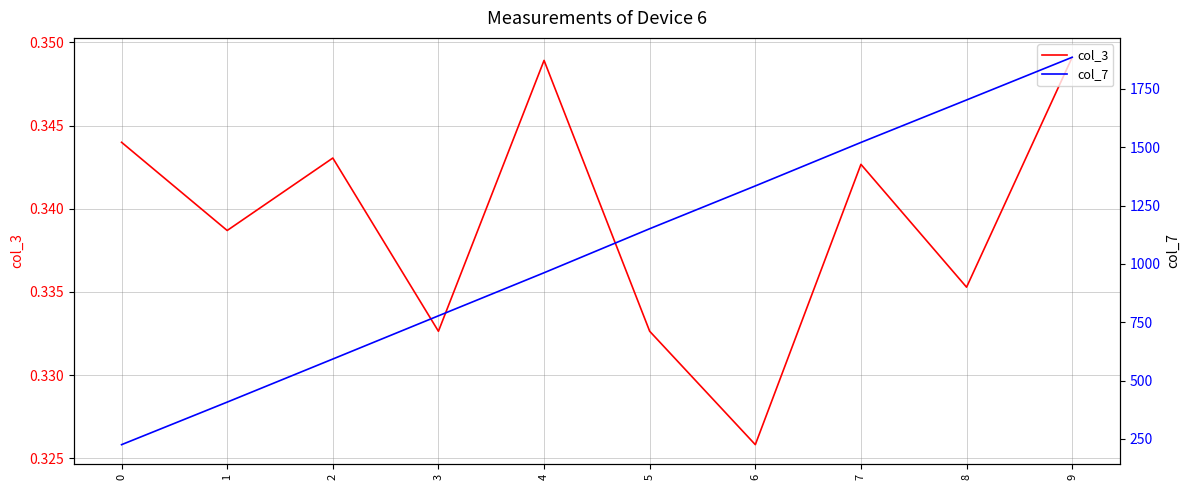

What is the value of the col_7 point at the 8th from the left?

1520.6